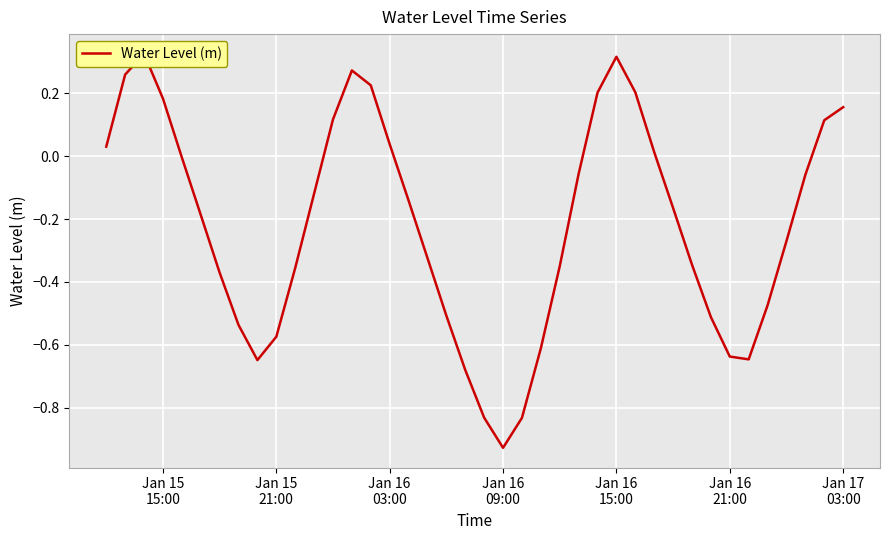

True or false: there are more than 2 points higher than both neighbors.

True